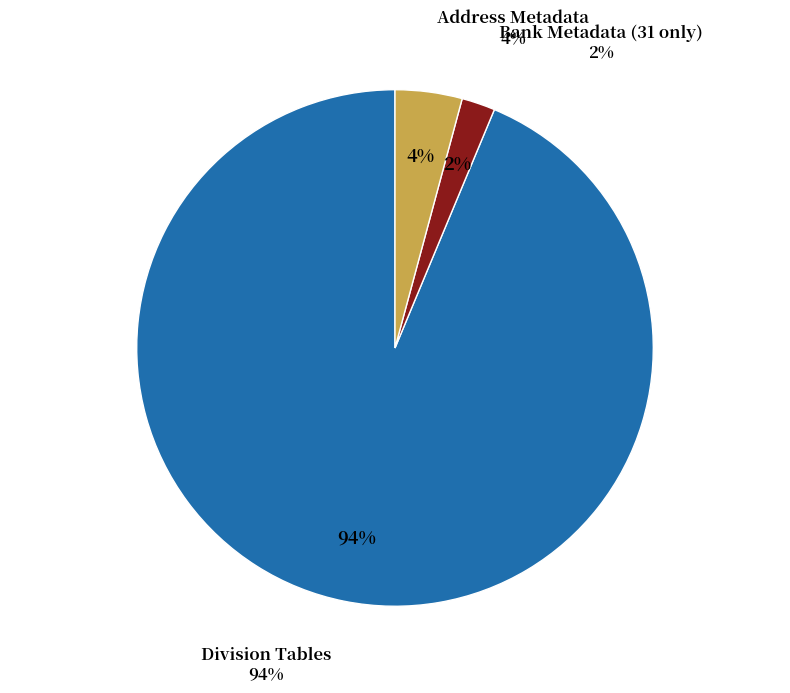

What is the smallest slice in the pie chart?

Bank Metadata (31 only)